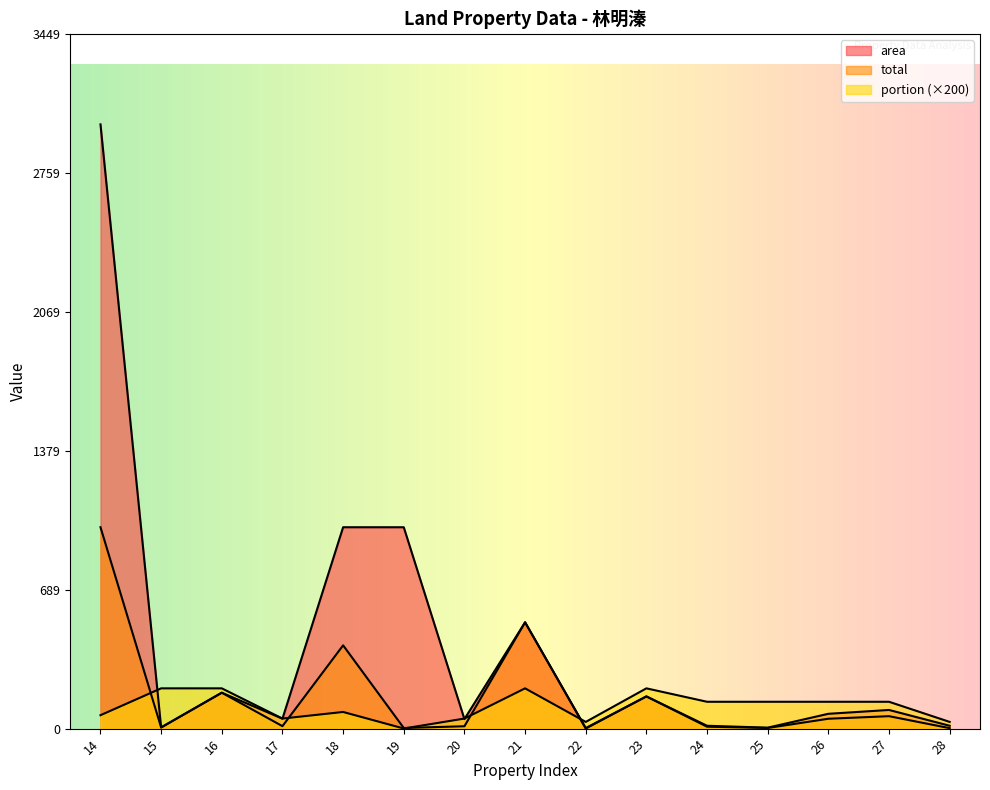

After their last crossing, which series has the higher values: area or portion?

portion